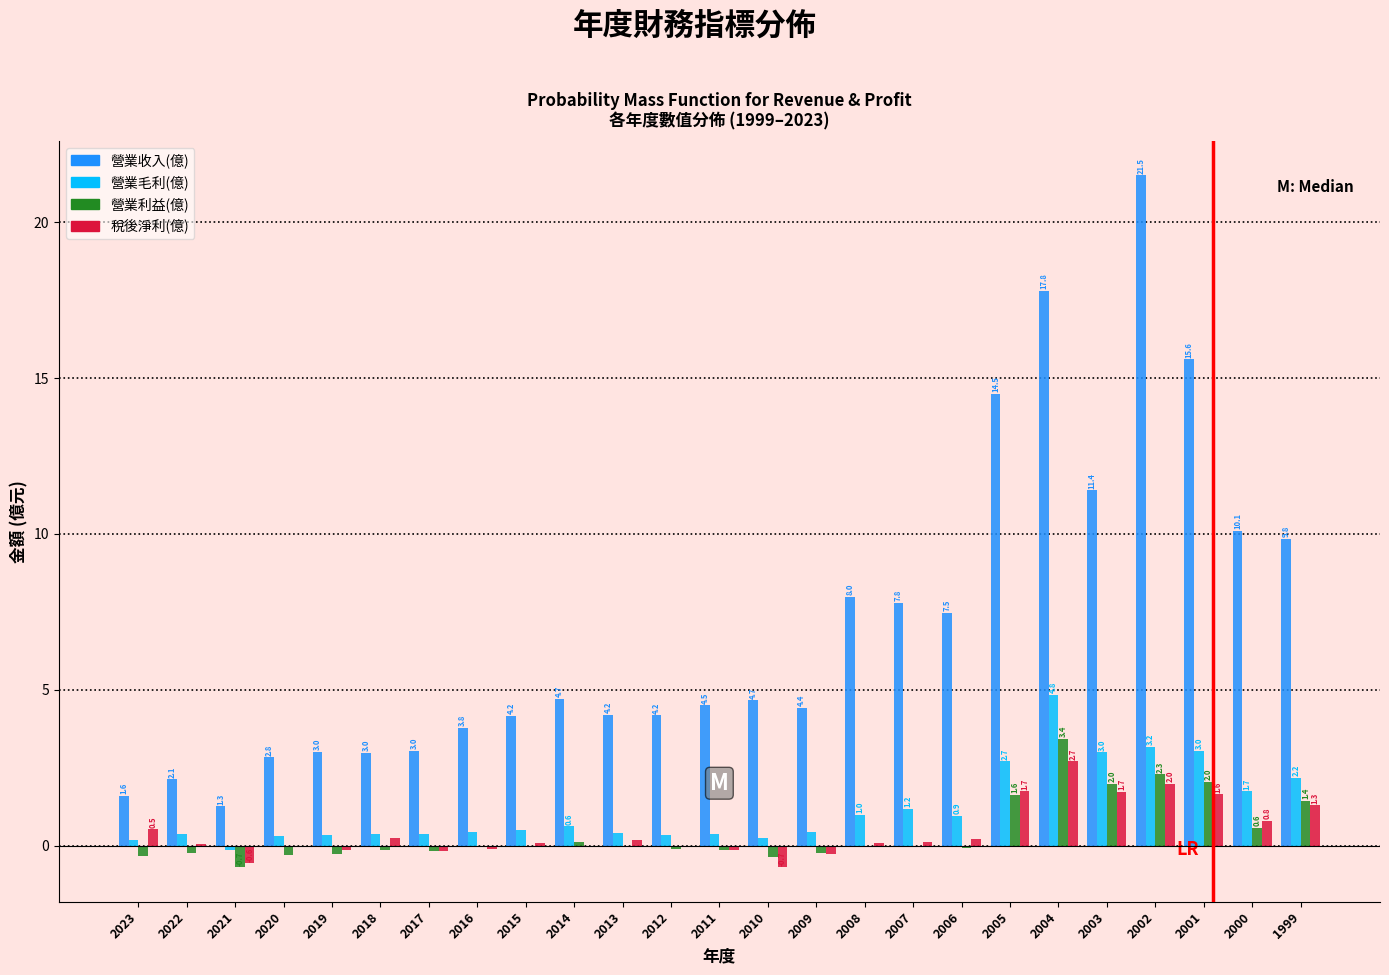

Is it true that 稅後淨利(億) equals 0.2 at 2013?

True